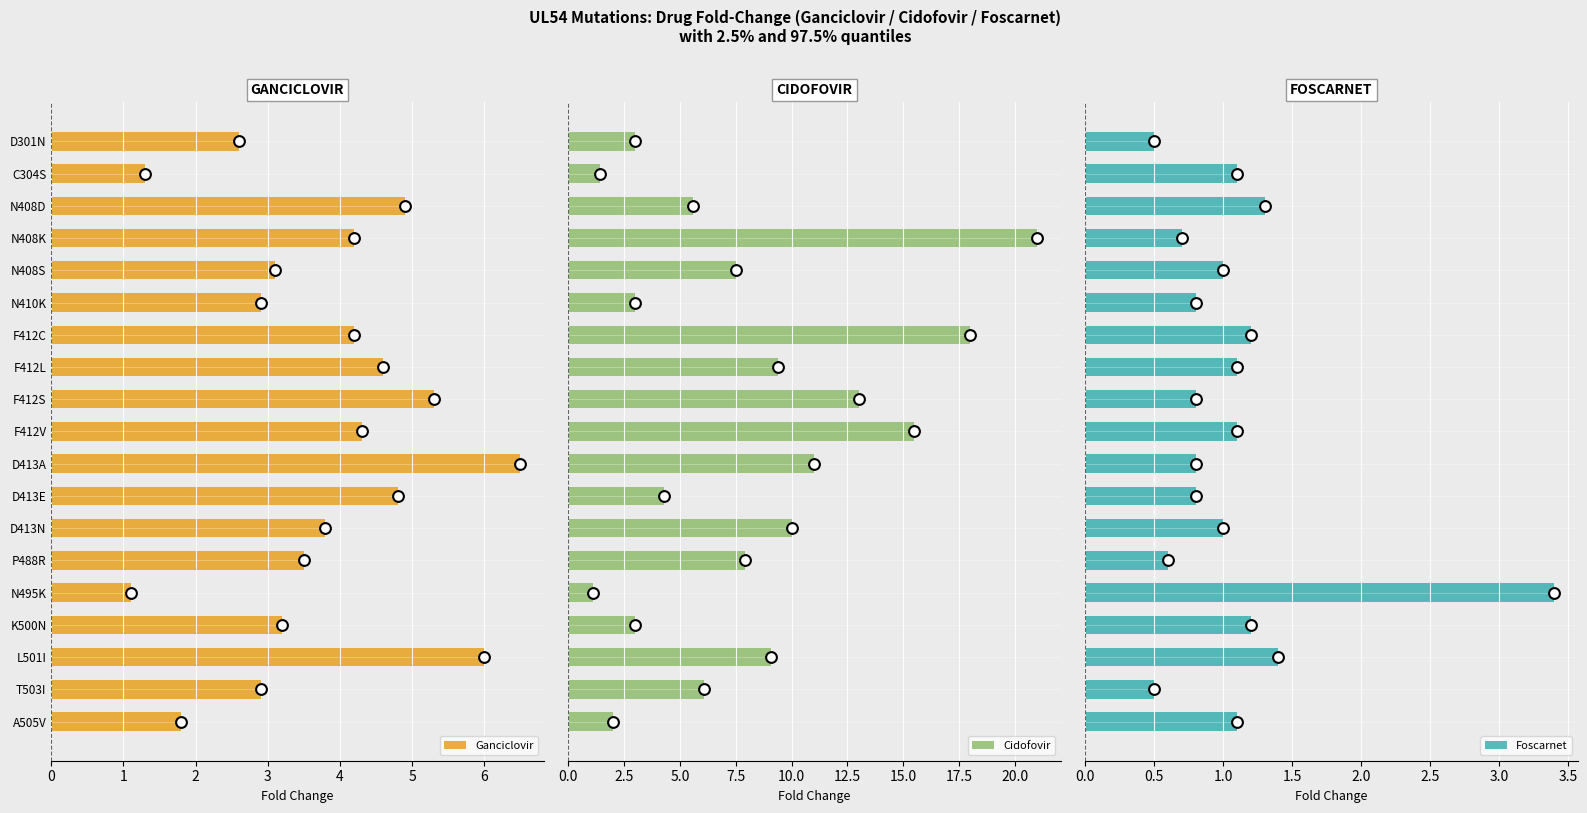

Which series has the largest total across all categories?

Cidofovir